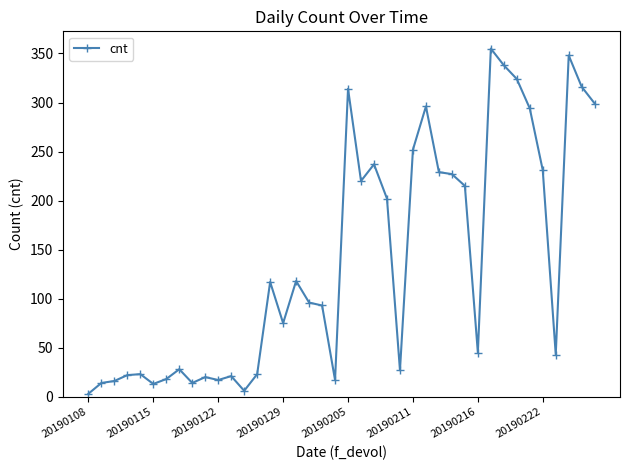

What is the average value?

139